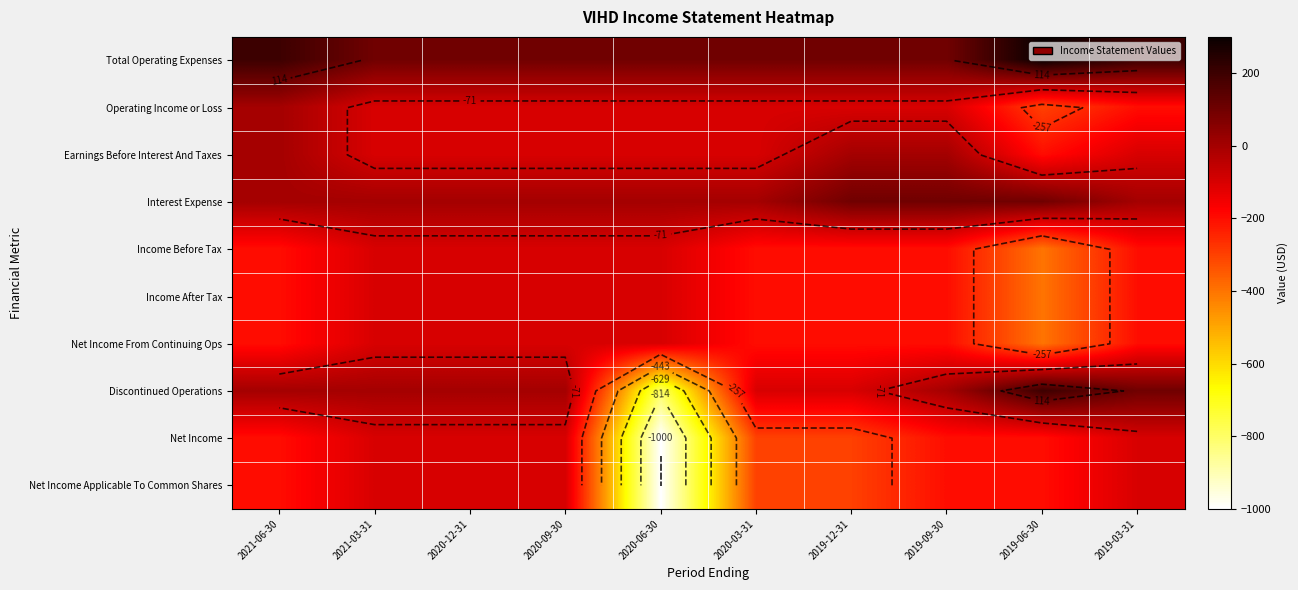

Between 2019-03-31 and 2020-03-31, which is larger?

2019-03-31